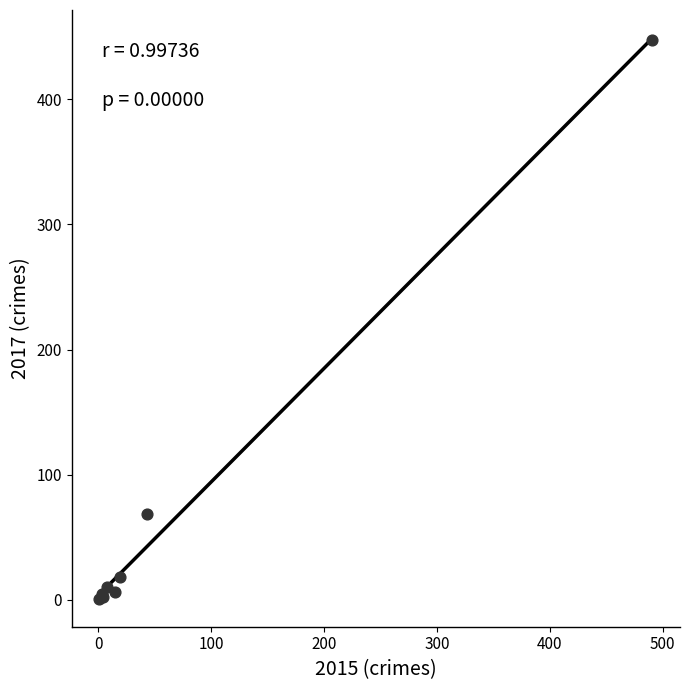

What Y value in the scatter plot is closest to 224?

69